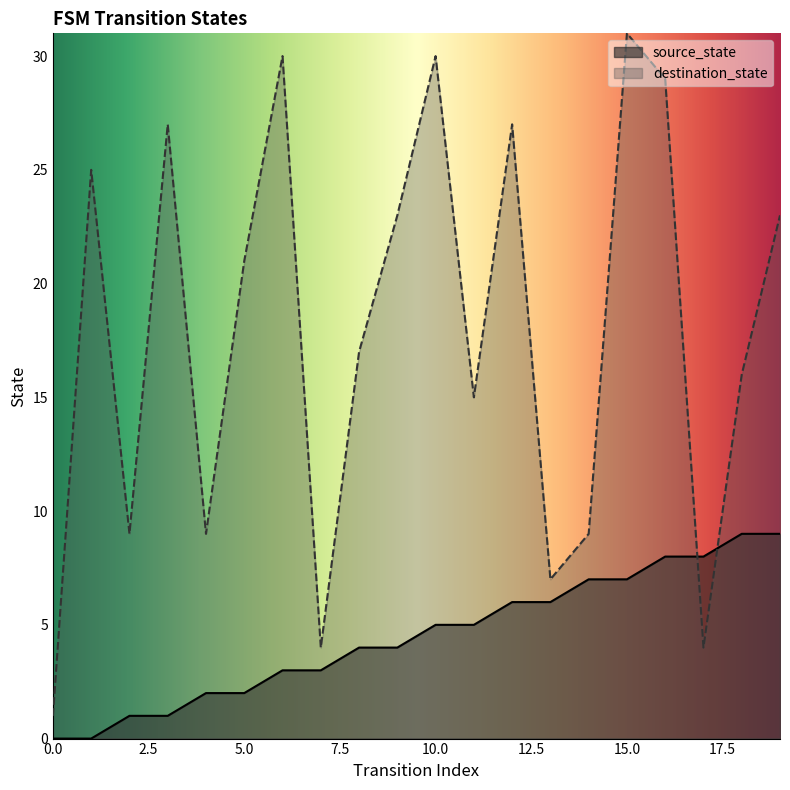

Does the chart display data point markers on the line(s)?

No